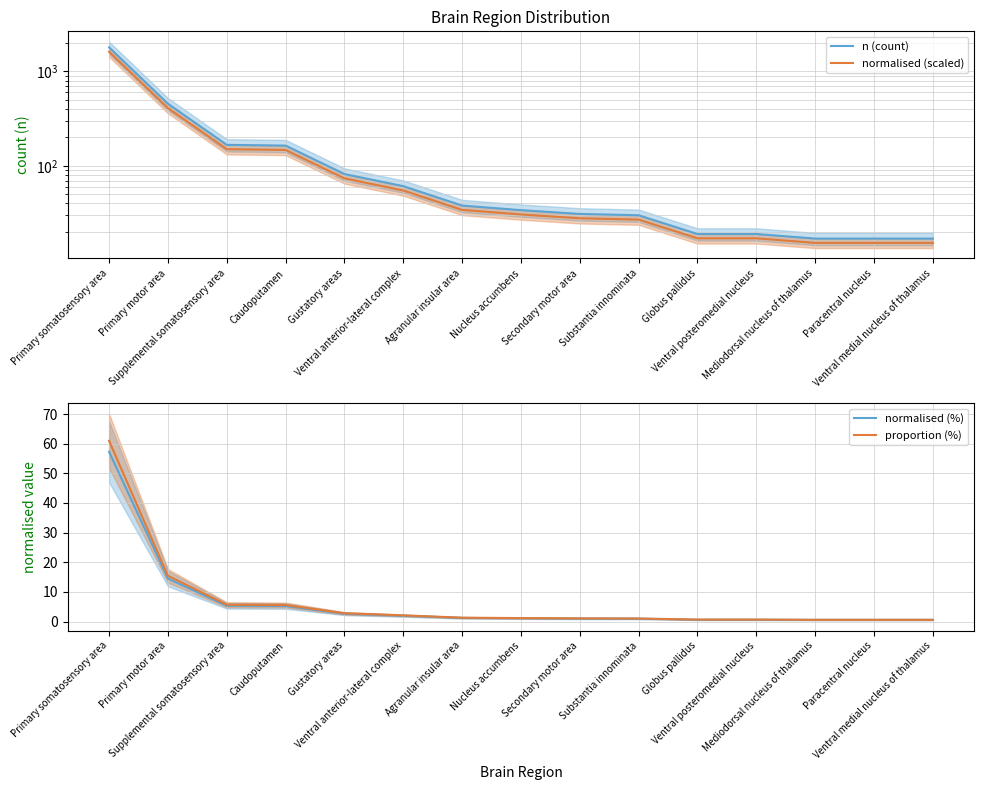

What are all the series names shown in the legend?

n (count), normalised (scaled), normalised (%), proportion (%)